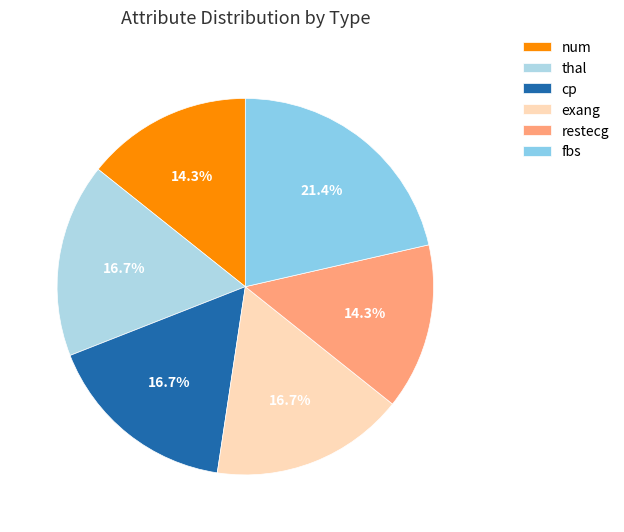

Between thal and cp, which is larger?

thal